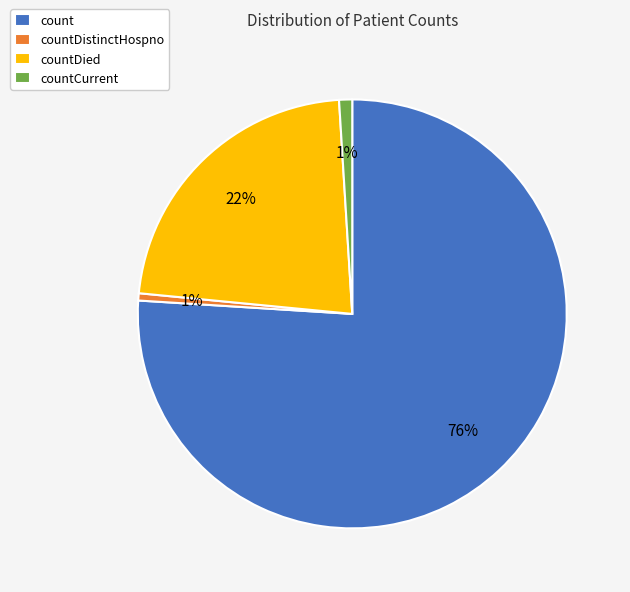

How many slices are in this pie chart?

4